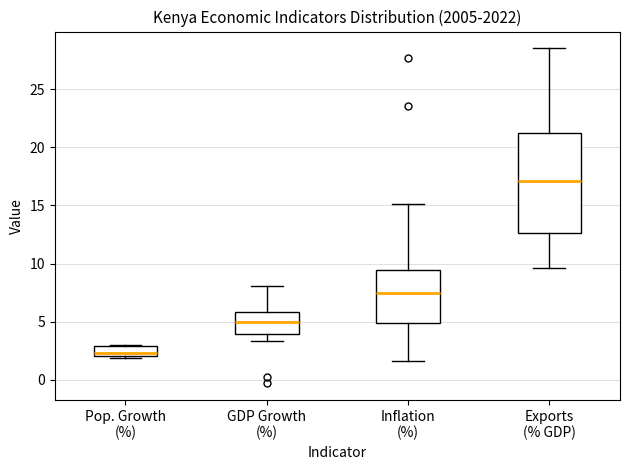

Where is the upper edge of the box for Pop. Growth (%) on the y-axis? The values are not printed on the chart, so give them approximately, as read against the axis.

3.0